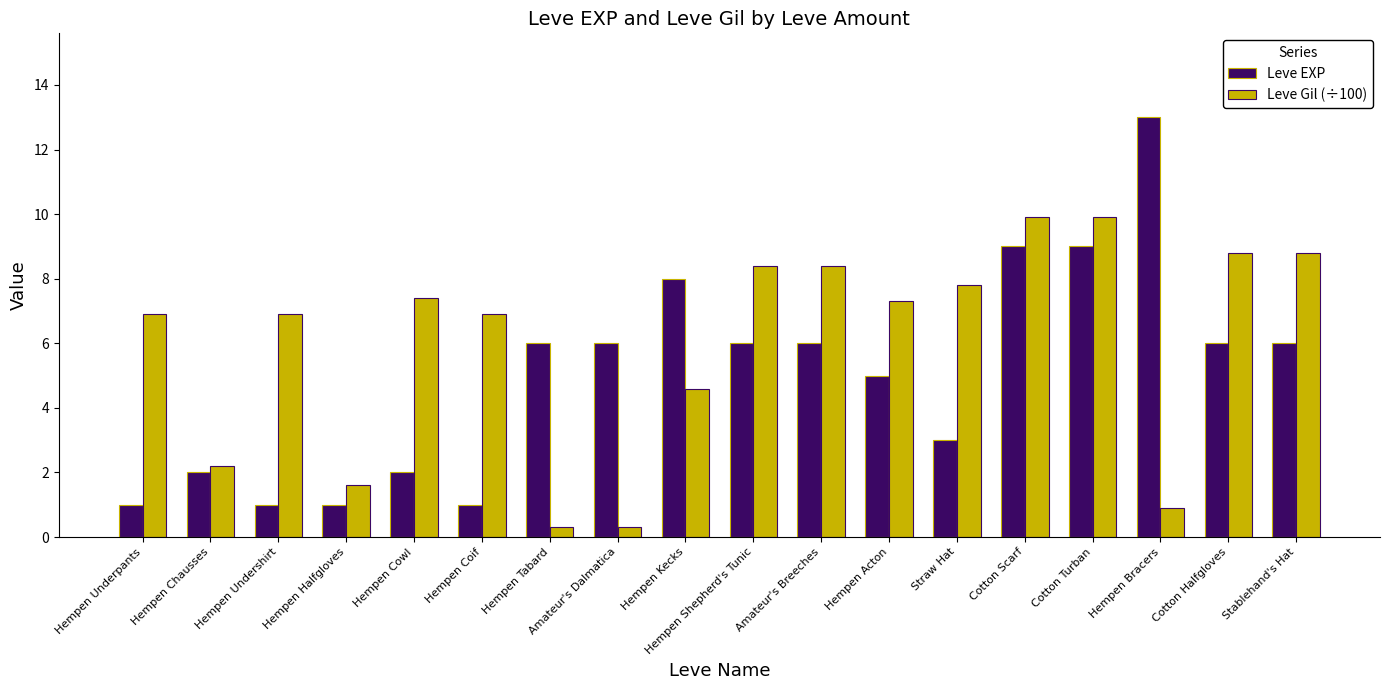

Reading left to right, list all the values displayed in this chart.

Leve EXP: 1.0	2.0	1.0	1.0	2.0	1.0	6.0	6.0	8.0	6.0	6.0	5.0	3.0	9.0	9.0	13.0	6.0	6.0
Leve Gil (÷100): 6.9	2.2	6.9	1.6	7.4	6.9	0.3	0.3	4.6	8.4	8.4	7.3	7.8	9.9	9.9	0.9	8.8	8.8